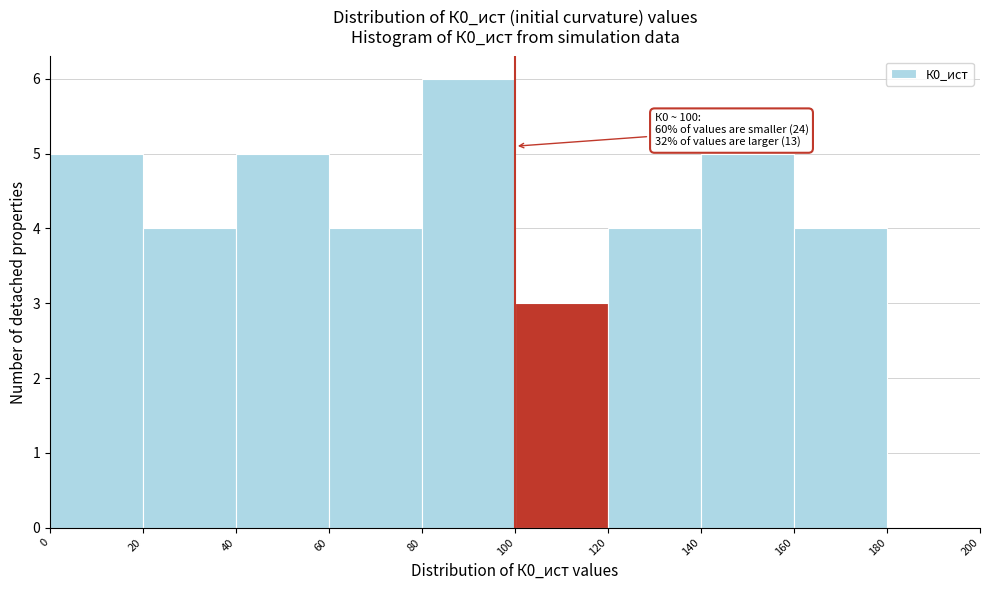

Over which range of the x-axis is the bar tallest?

80 to 100